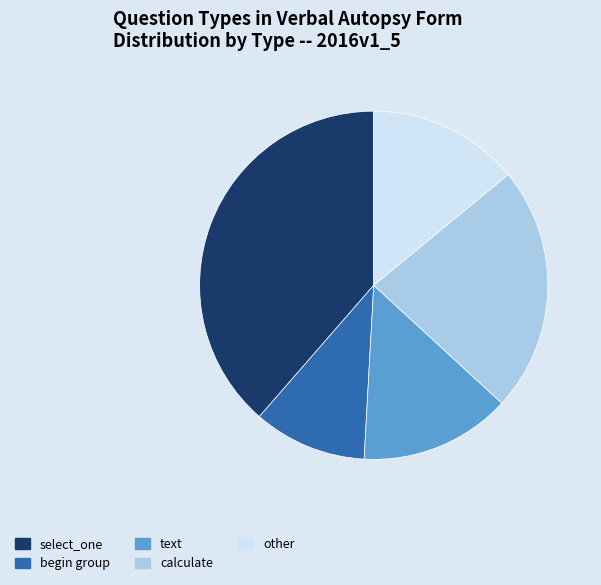

What is the ratio of the value at select_one to the value at calculate?

1.7